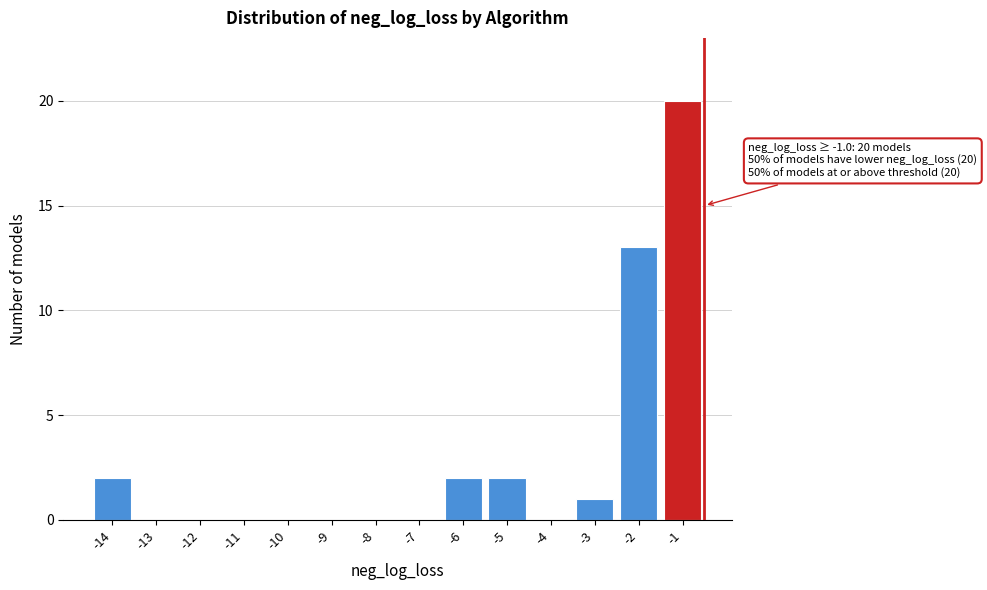

Reading left to right, what are all the values shown in this chart?

-14=2	-13=0	-12=0	-11=0	-10=0	-9=0	-8=0	-7=0	-6=2	-5=2	-4=0	-3=1	-2=13	-1=20